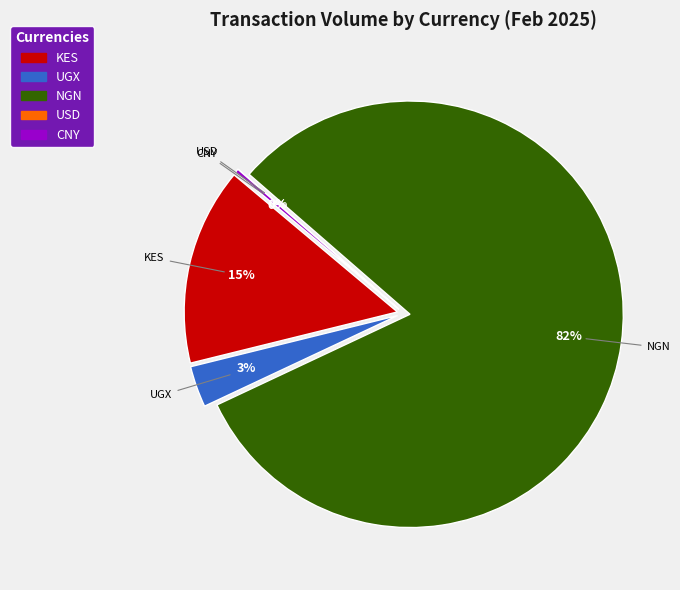

Which category has the smallest portion of the pie?

USD